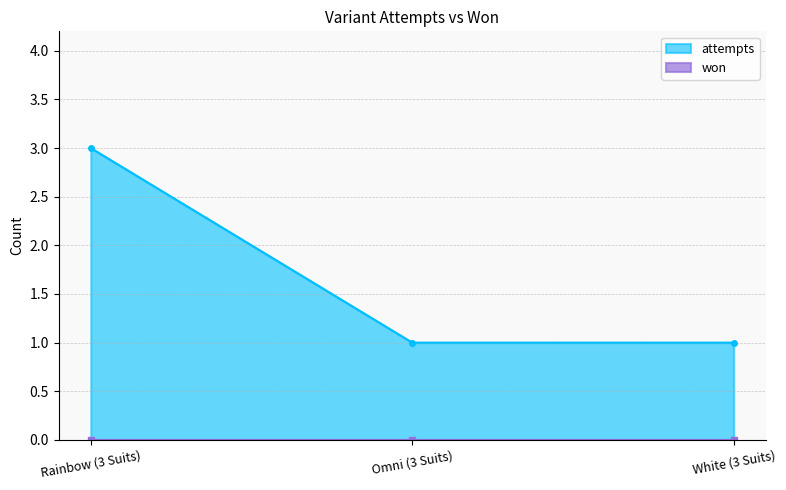

True or false: the data shows 1 at Omni (3 Suits).

False